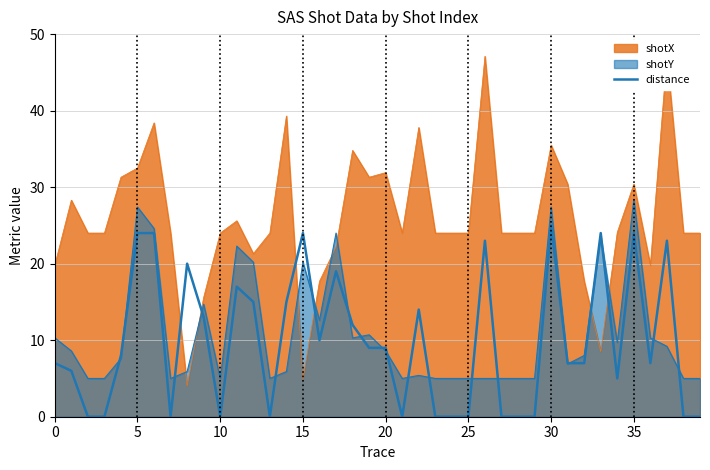

What is the sum of all values?

391